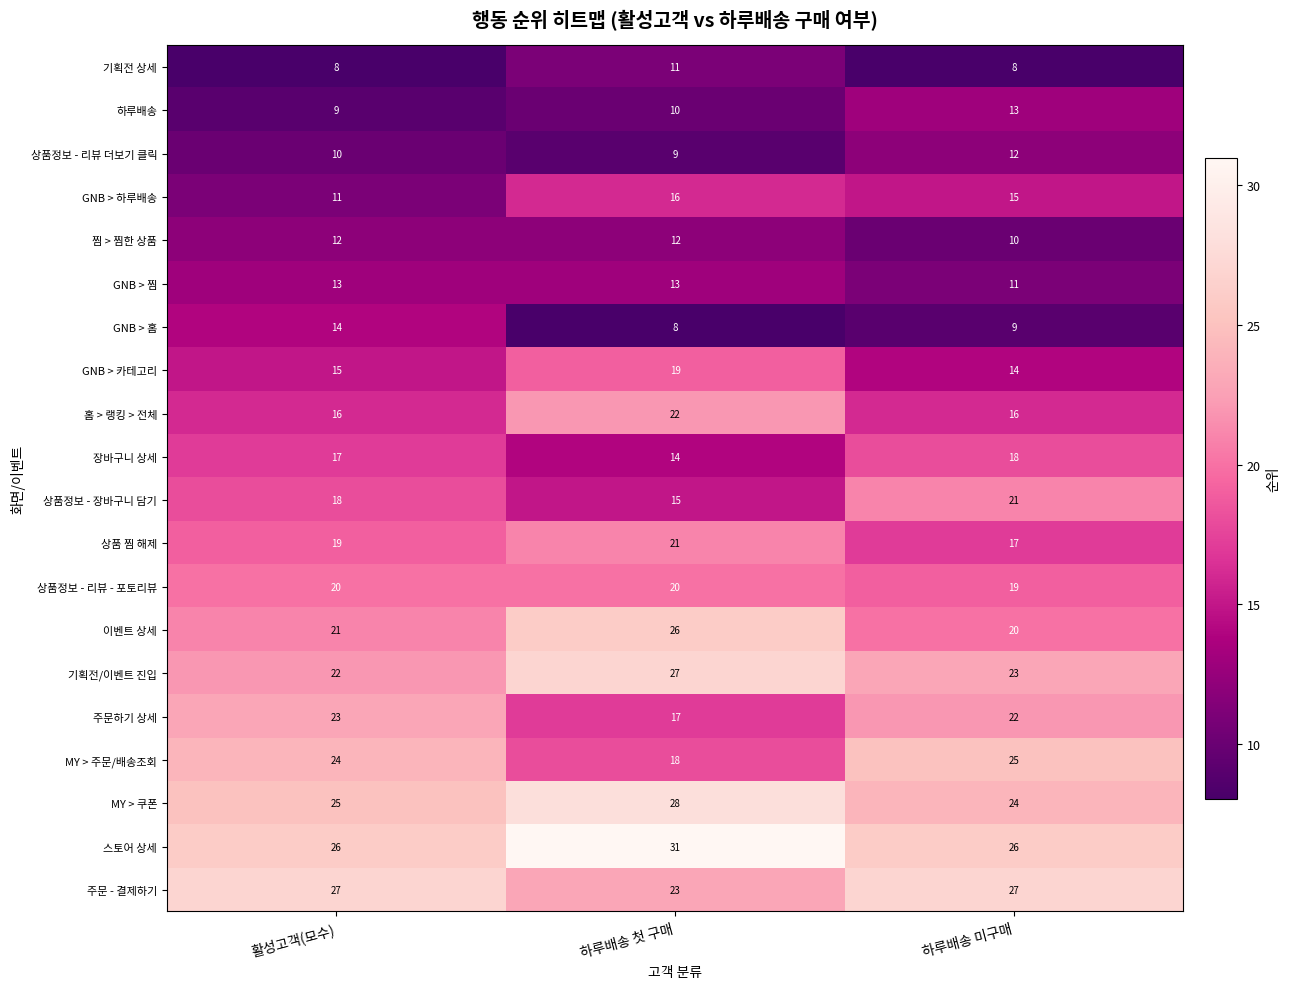

How many data points does each series have?

3